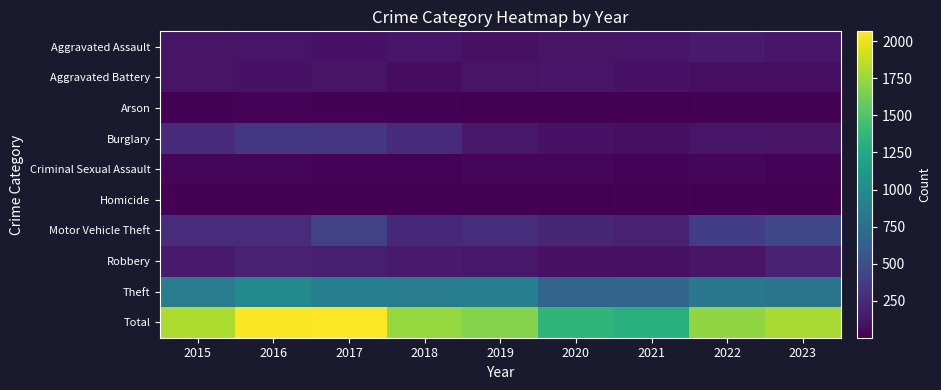

Which series has the widest spread of values?

Total